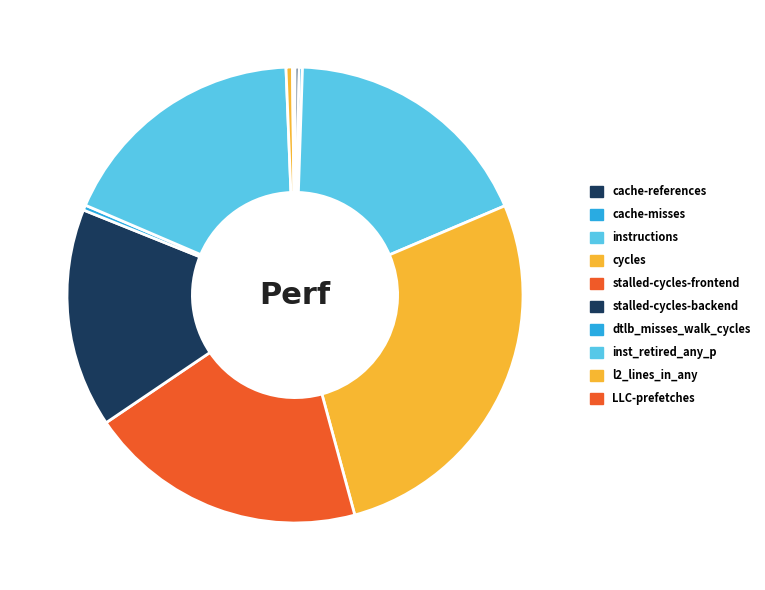

To the nearest percent, what is the difference between the largest and smallest slice percentages?

27%